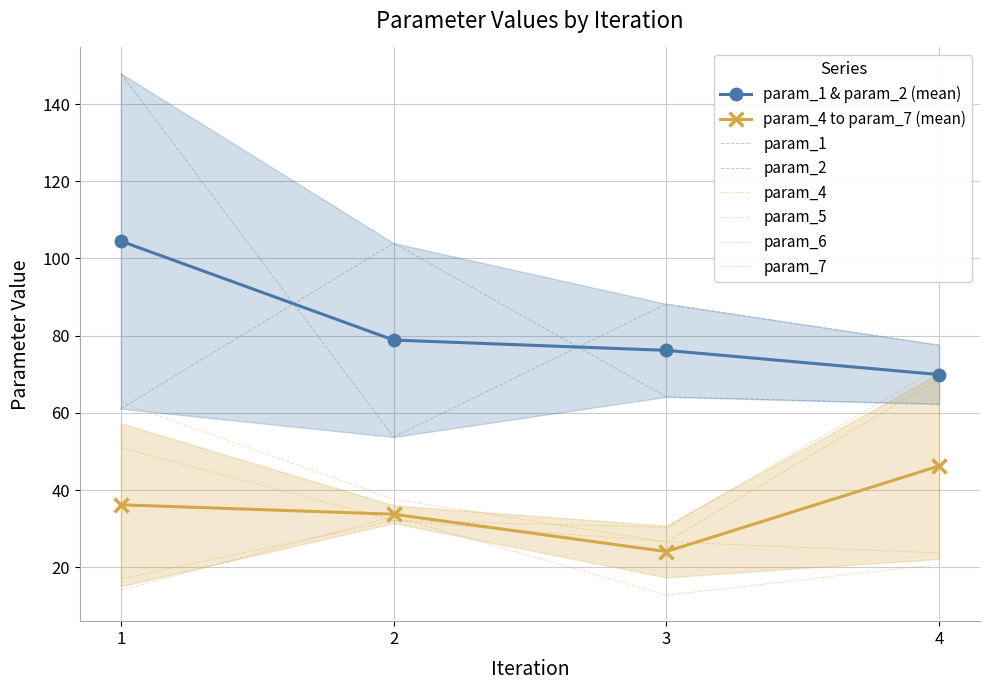

Is the value of param_6 at 3 greater than the value of param_7 at 4?

Yes